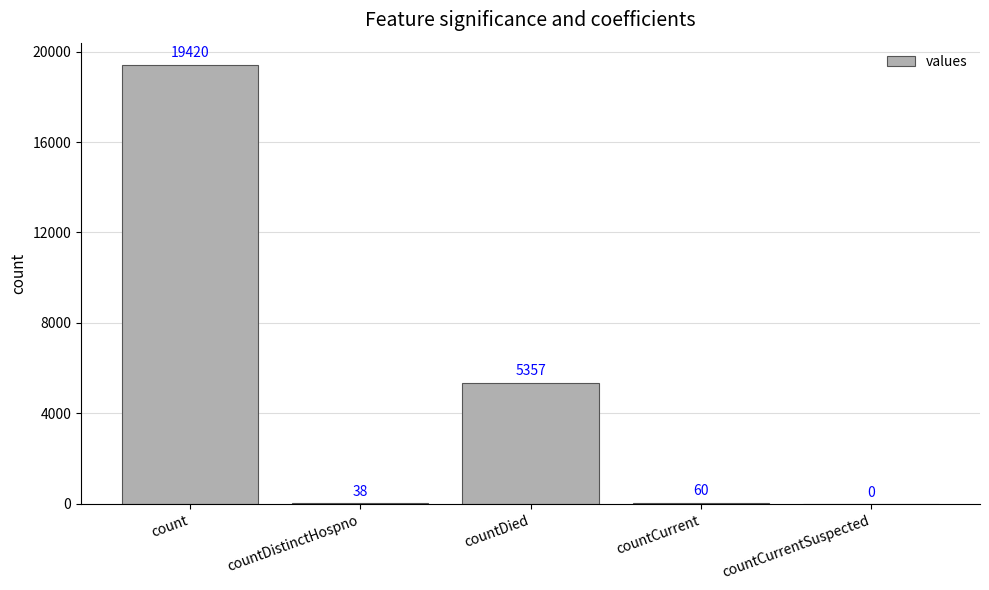

What is the change in value from count to countDied?

-14063